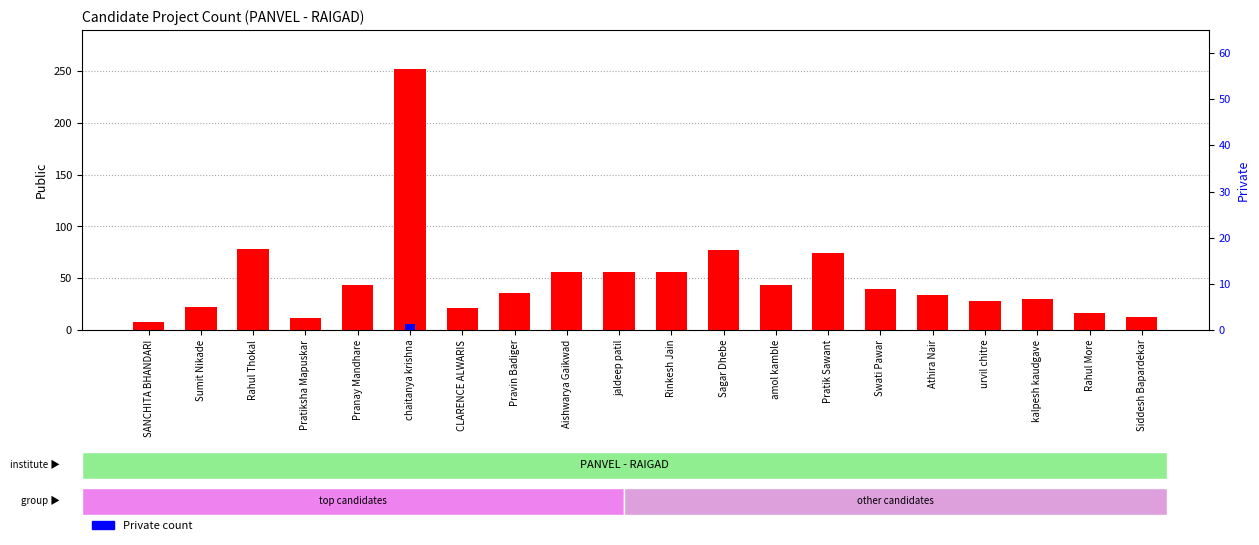

List the series in order of their overall mean, lowest first.

Private, Public (count)